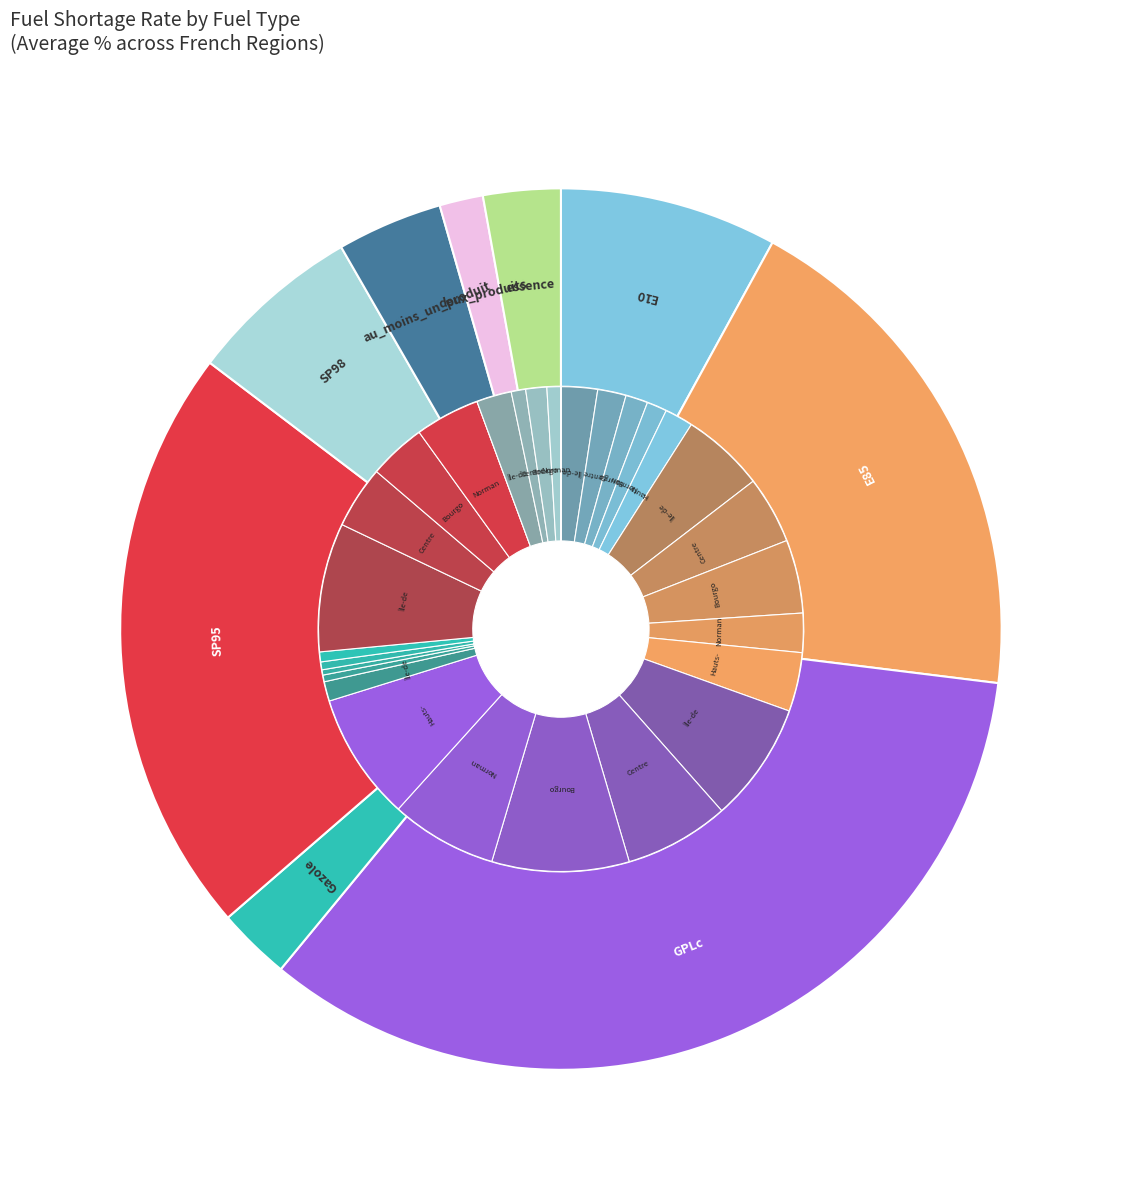

What percentage is the E10 slice, to the nearest percent?

8%